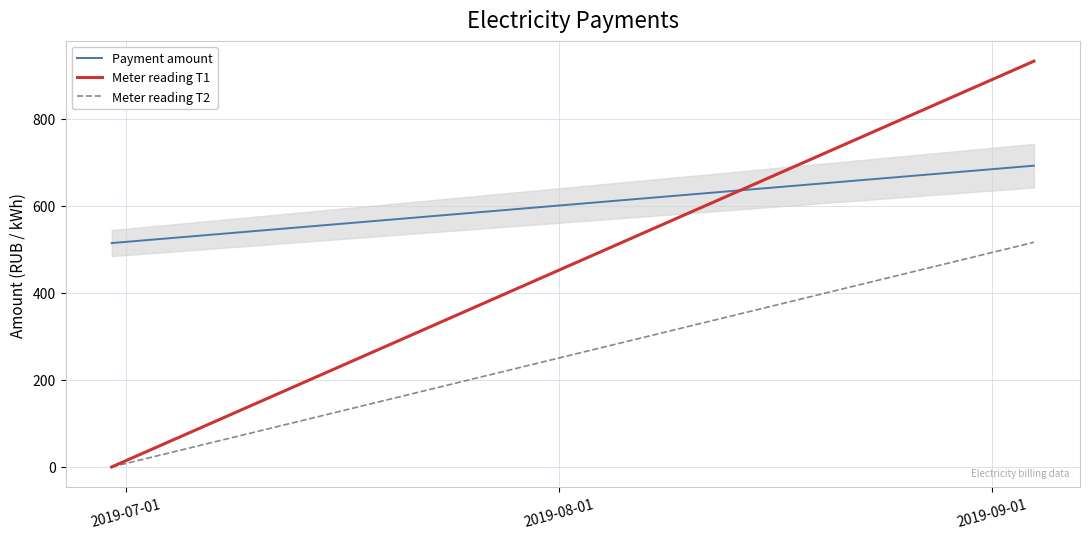

What is the greatest value displayed?

932.0